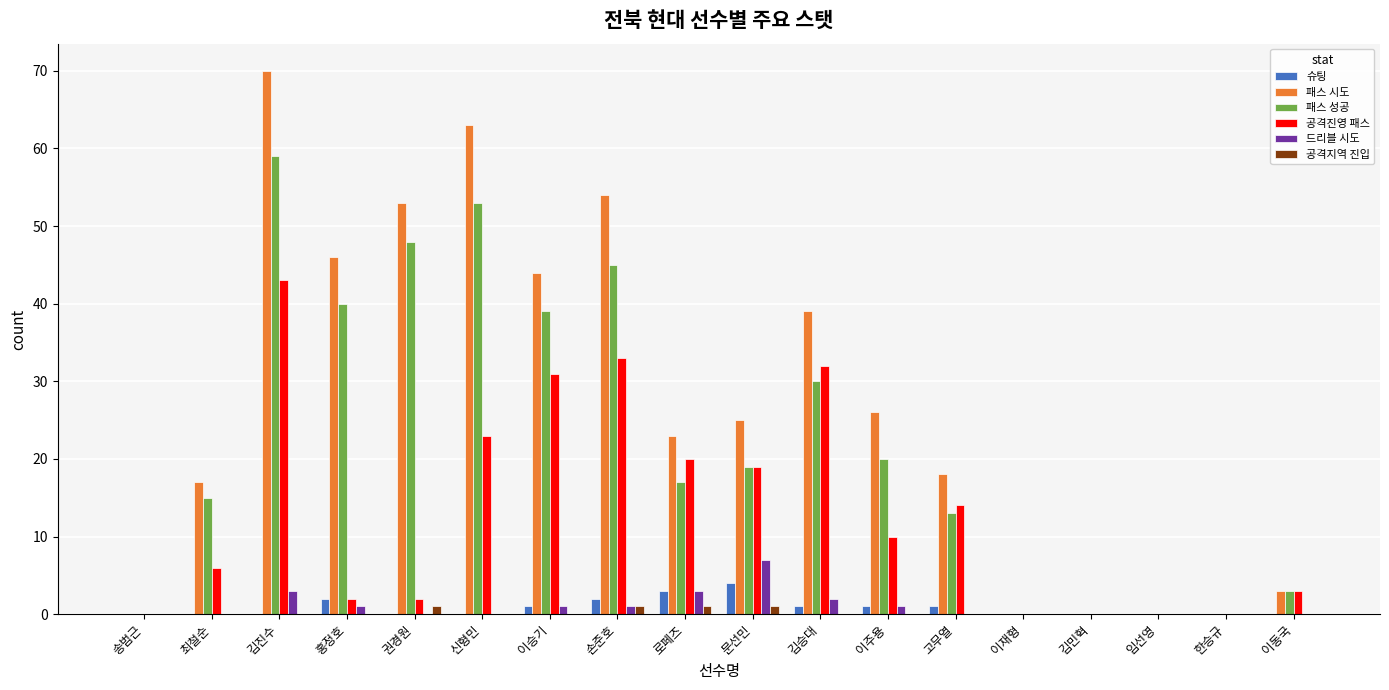

What is the sum of all 드리블 시도 values?

19